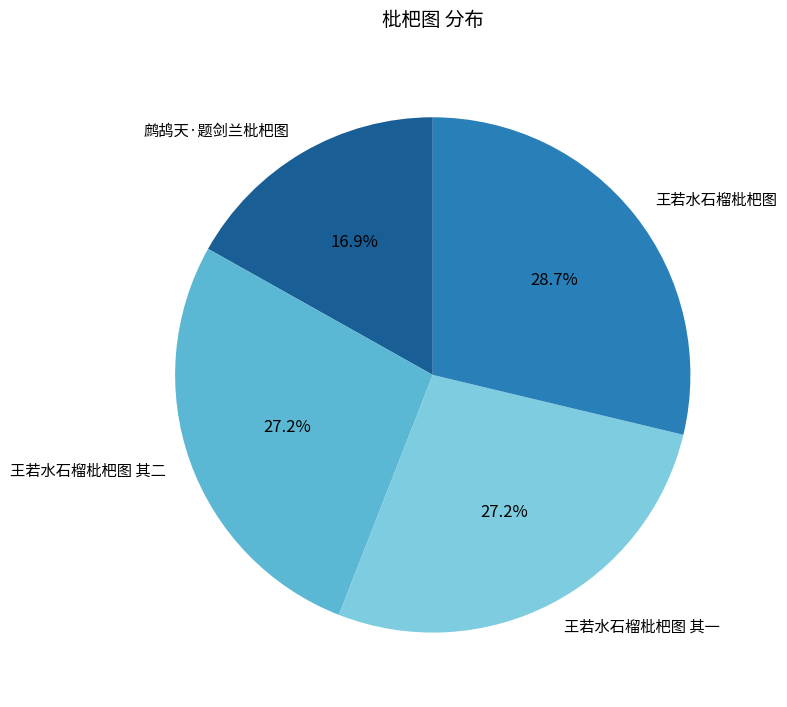

Is there any slice that represents more than half of the pie?

No